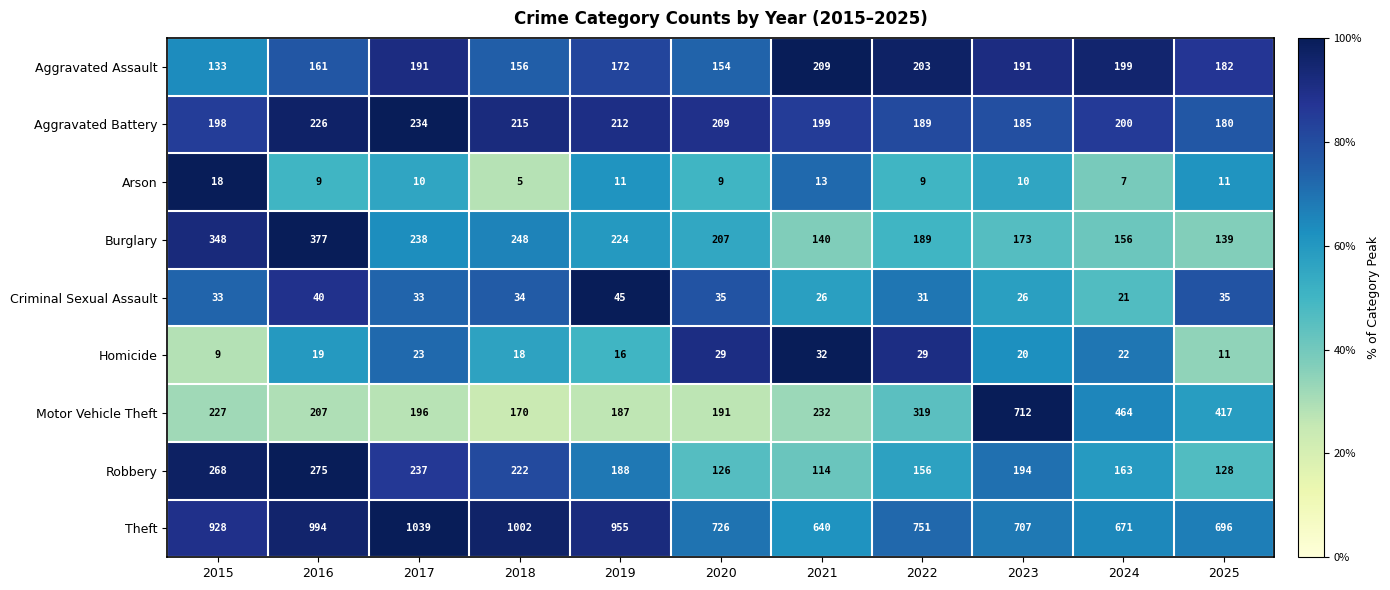

What is the spread (max minus min) of values at 2024?

664